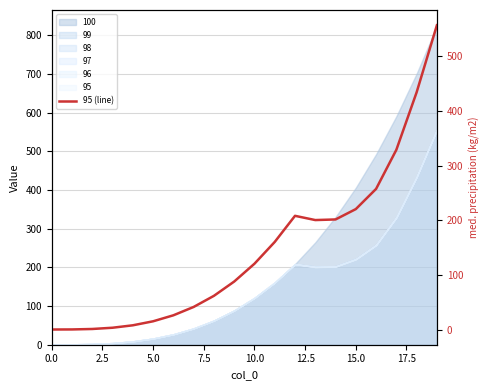

Reading right to left, list all the values displayed in this chart.

556.0	433.6	328.8	257.5	220.6	201.7	200.6	208.4	160.7	121.0	88.5	62.4	42.2	26.9	16.0	8.7	4.2	2.0	1.1	1.0